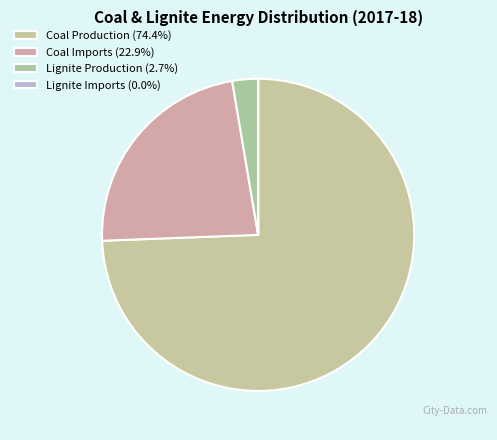

Which slice is the largest?

Coal Production